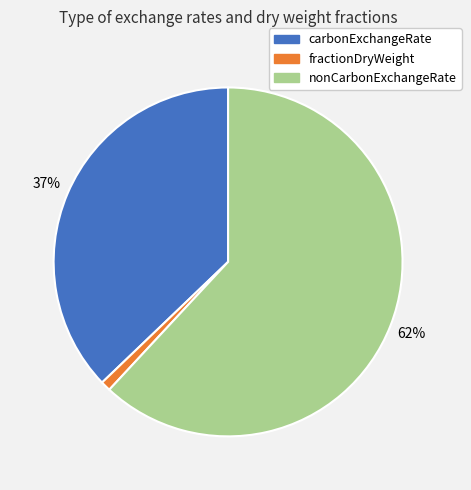

Rank the categories by value from lowest to highest.

fractionDryWeight, carbonExchangeRate, nonCarbonExchangeRate